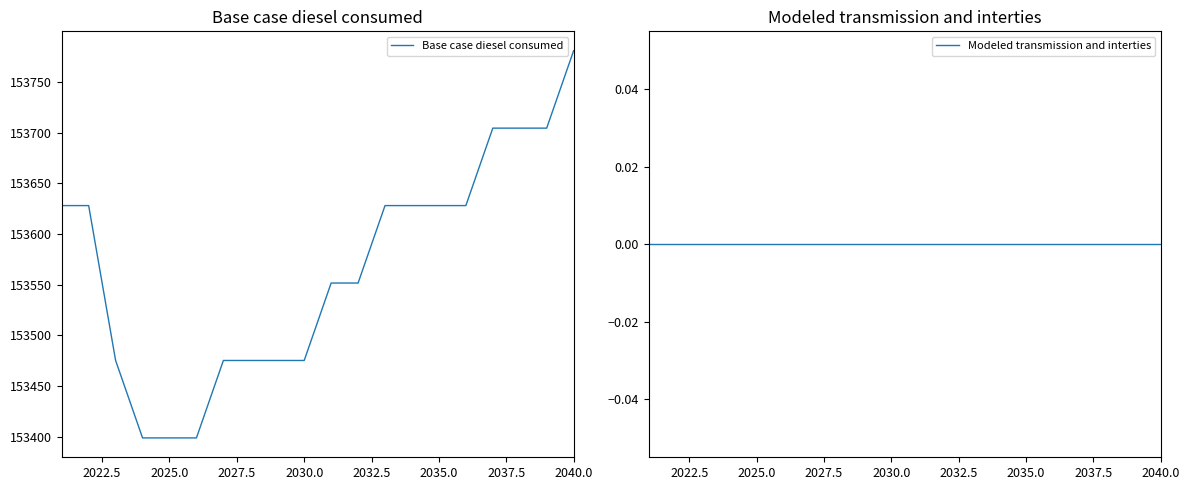

At which label does Base case diesel consumed reach its peak?

2040.0